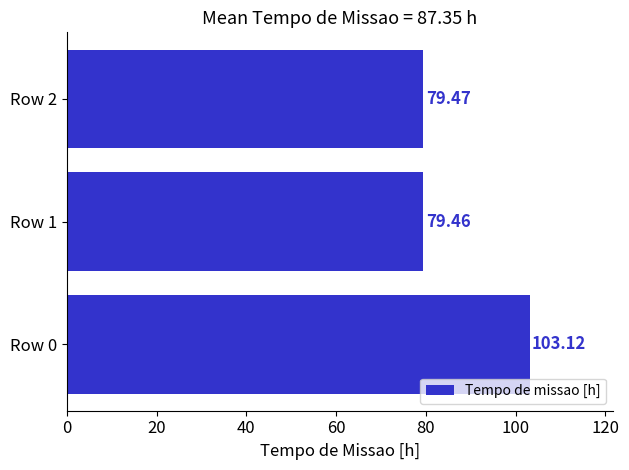

Approximately how many times larger is the value at Row 2 compared to Row 1?

1.0